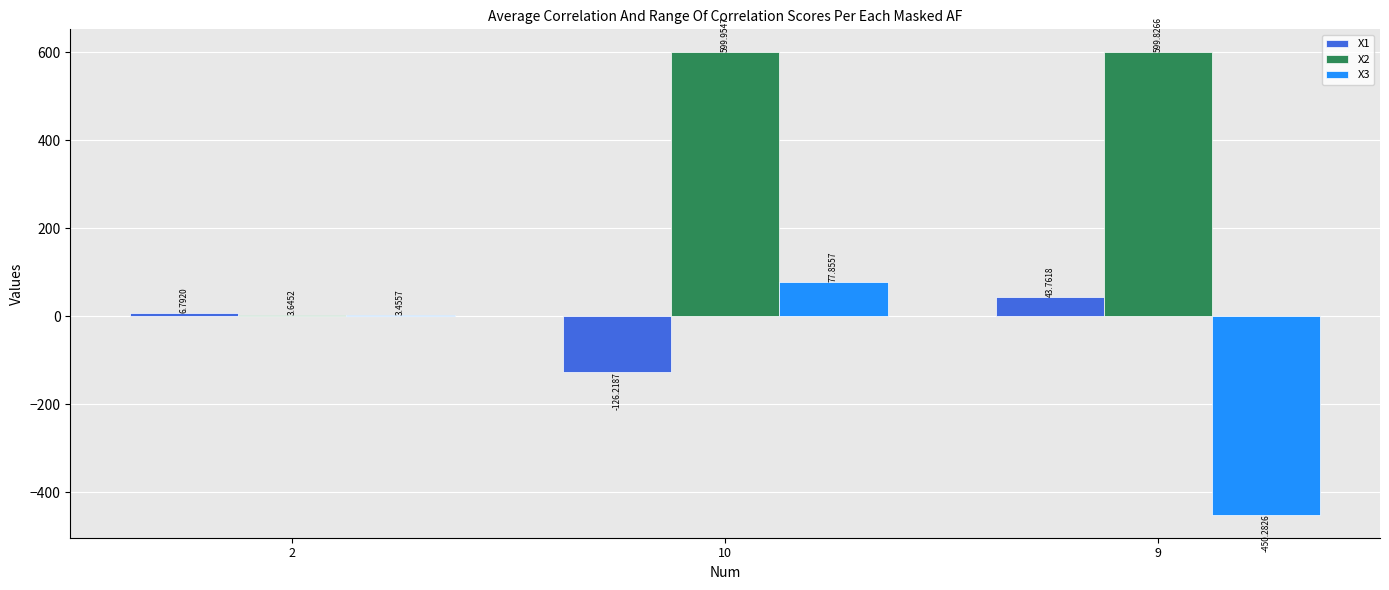

At which category is the sum across all series the highest?

10